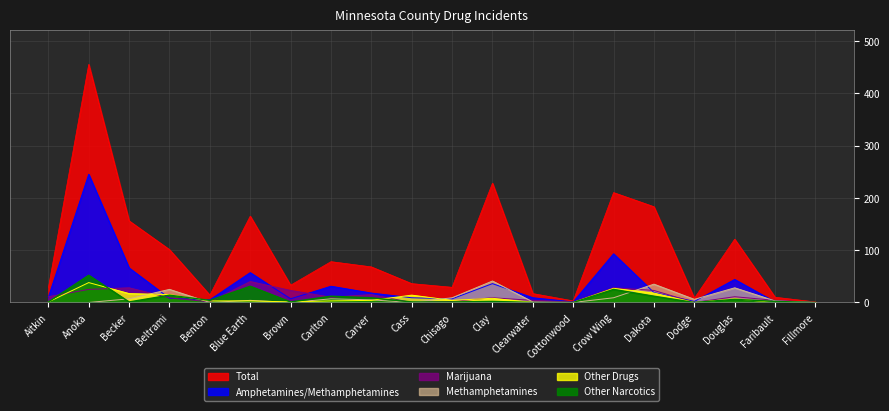

Reading right to left, transcribe all the data shown in this chart.

Total: 1	10	121	8	183	210	3	17	228	29	36	68	78	33	165	14	101	156	455	28
Amphetamines/Methamphetamines: 0	1	44	2	19	93	1	9	36	7	9	18	31	7	57	5	8	66	245	10
Marijuana: 0	4	11	0	23	28	1	4	9	2	0	15	10	23	40	1	9	28	25	11
Methamphetamines: 0	3	28	6	35	9	0	1	41	9	0	5	7	0	4	0	25	7	0	0
Other Drugs: 0	0	7	0	18	27	0	0	8	4	14	4	3	1	3	3	15	17	38	1
Other Narcotics: 0	2	6	0	12	25	0	0	2	1	1	9	12	1	31	4	14	1	52	1